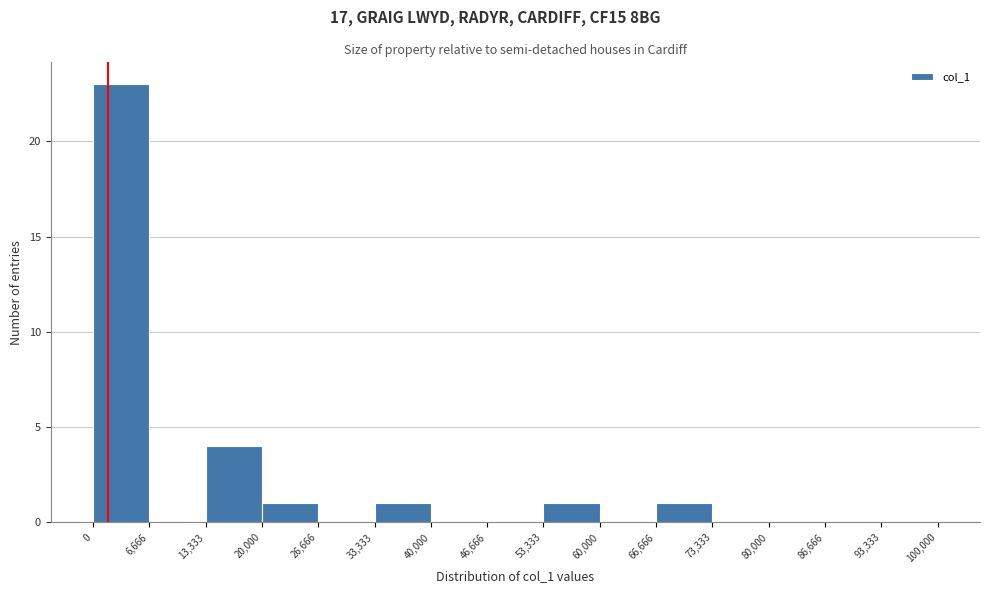

Which range on the x-axis has the tallest bar?

0 to 6,666